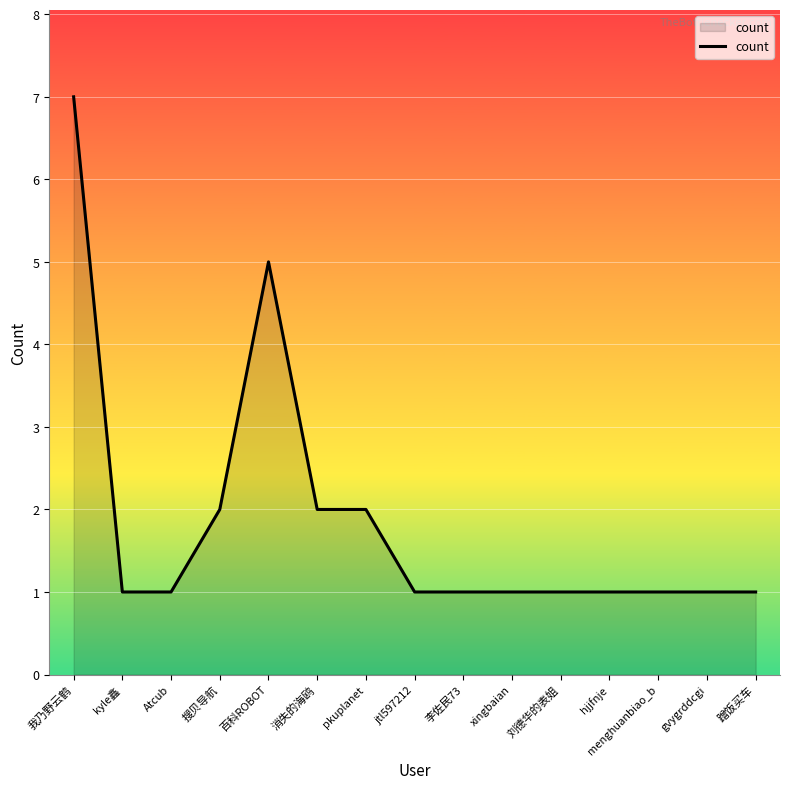

What is the approximate value at xingbaian?

1